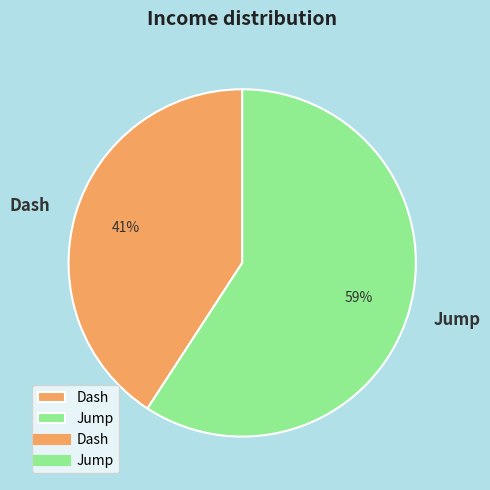

To the nearest percent, what is the average slice percentage?

50%